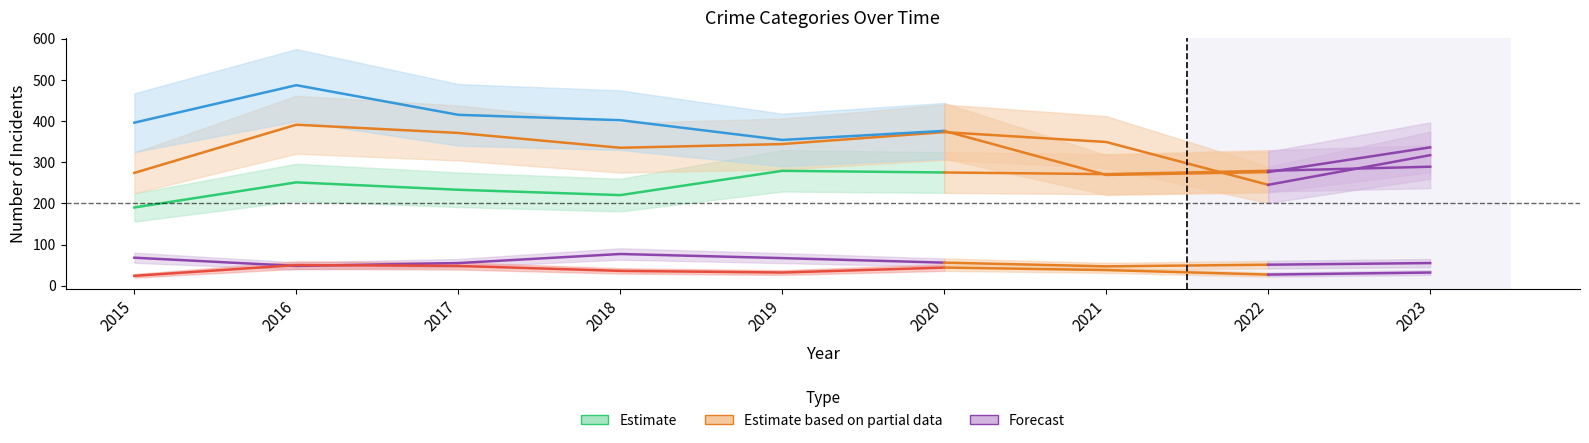

What is the minimum value for Robbery?

354